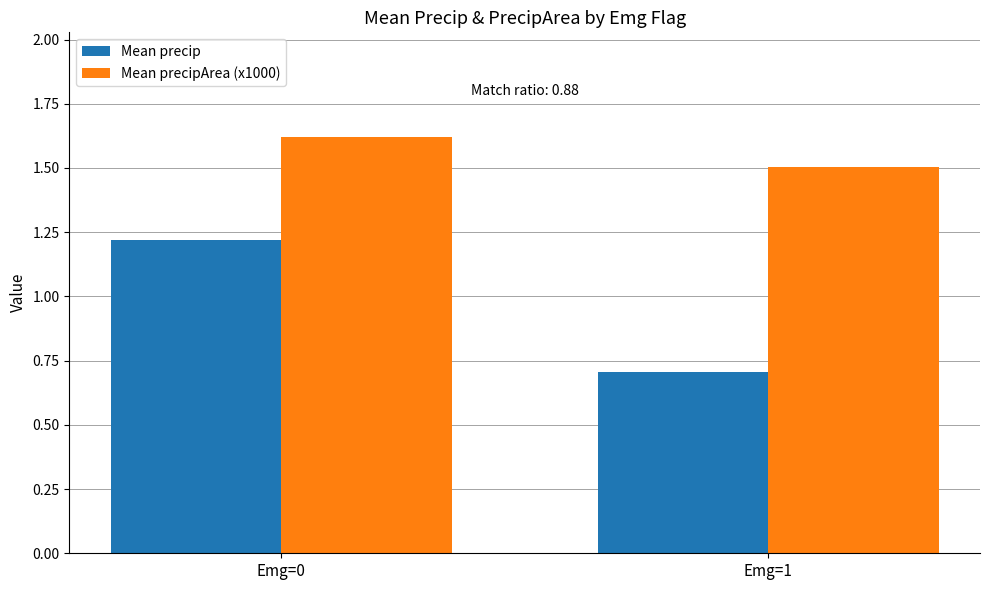

At which label is Mean precipArea (x1000) closest to 1?

Emg=1